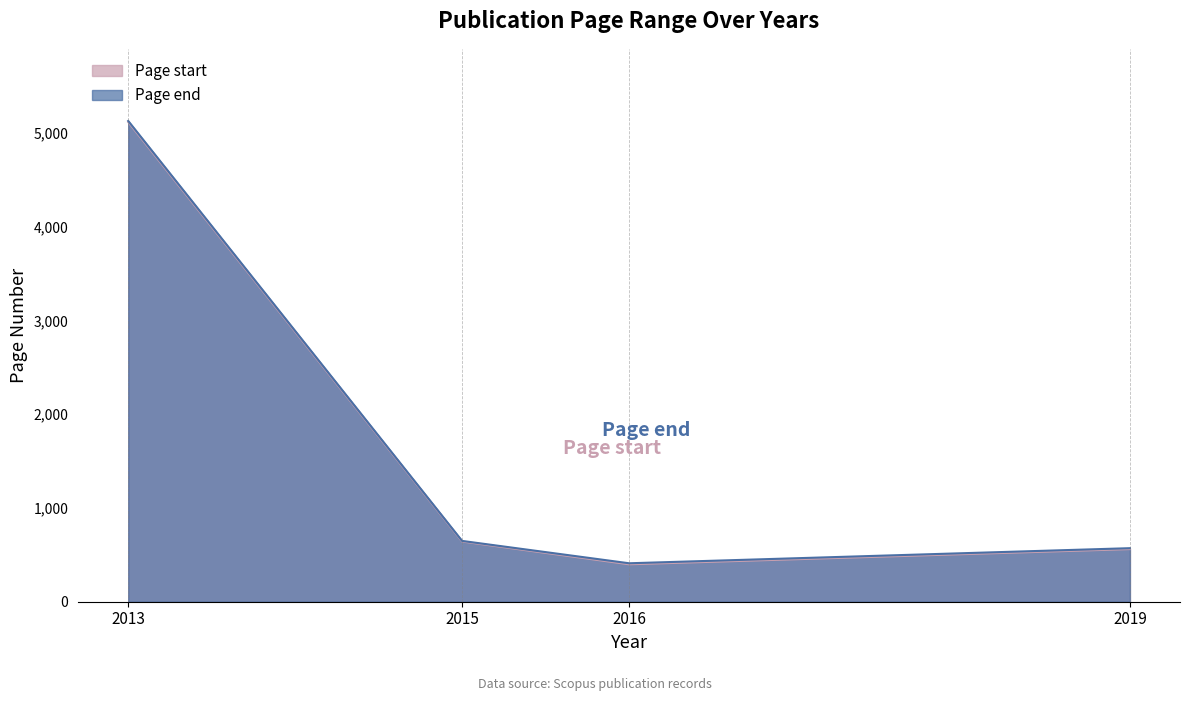

How many values in the Page end series are below 699?

3